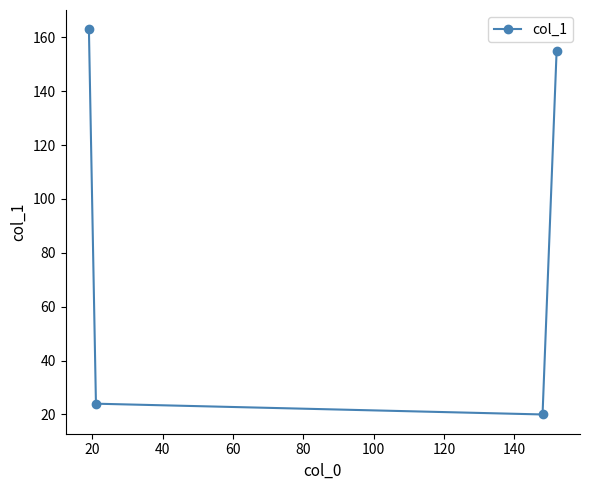

How many lines are shown in the chart?

1